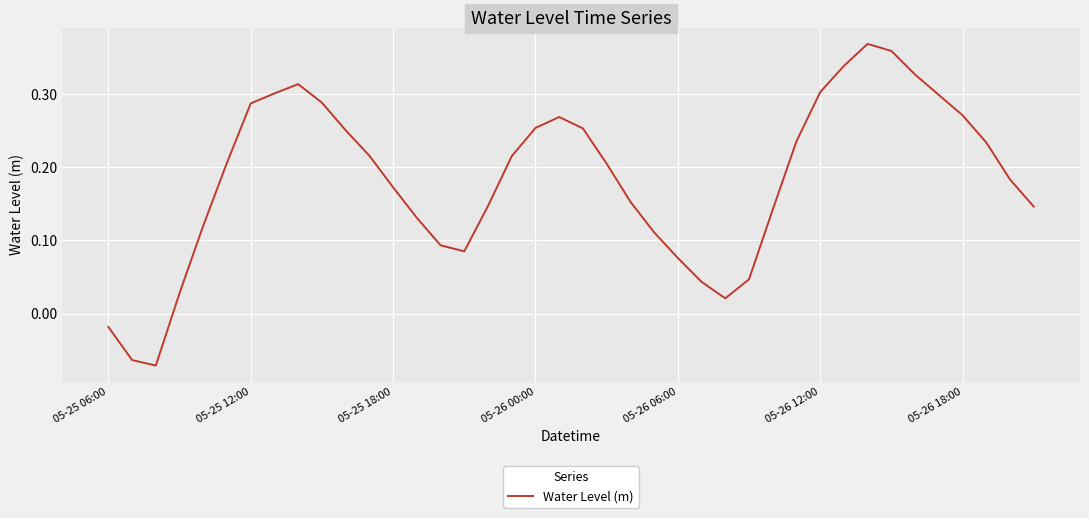

At which label is the value closest to 0?

05-25 06:00